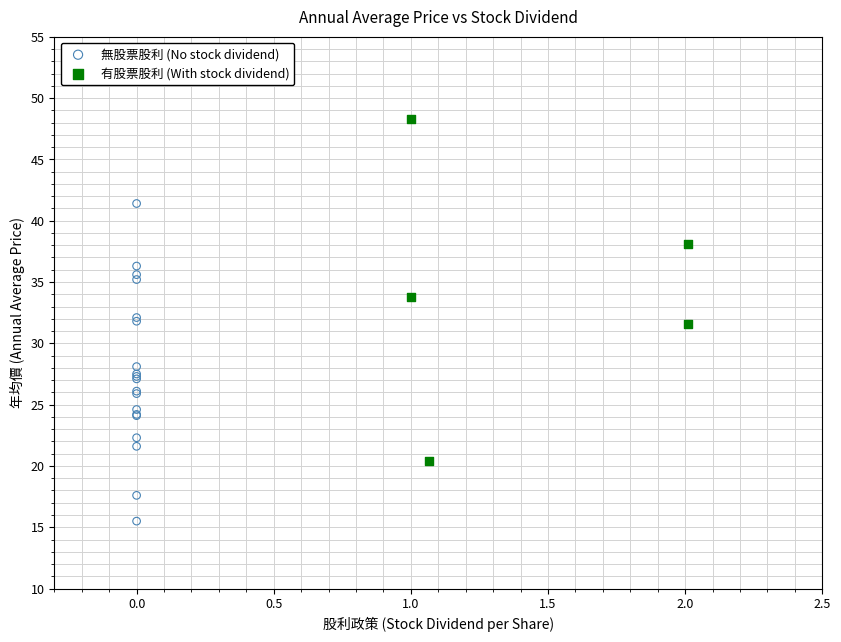

Which series reaches the maximum Y coordinate?

有股票股利 (With stock dividend)